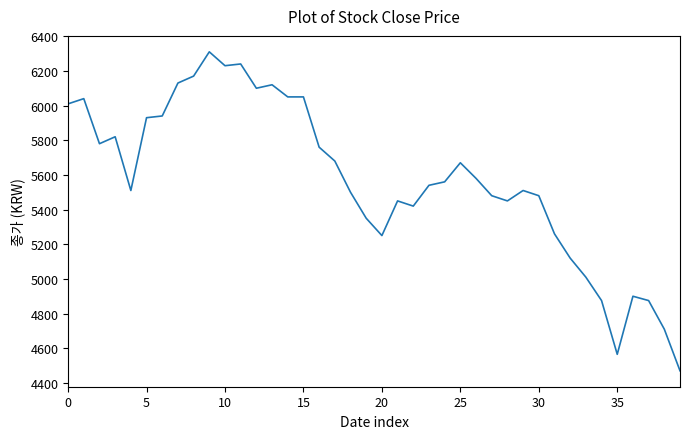

What is the smallest value displayed?

4470